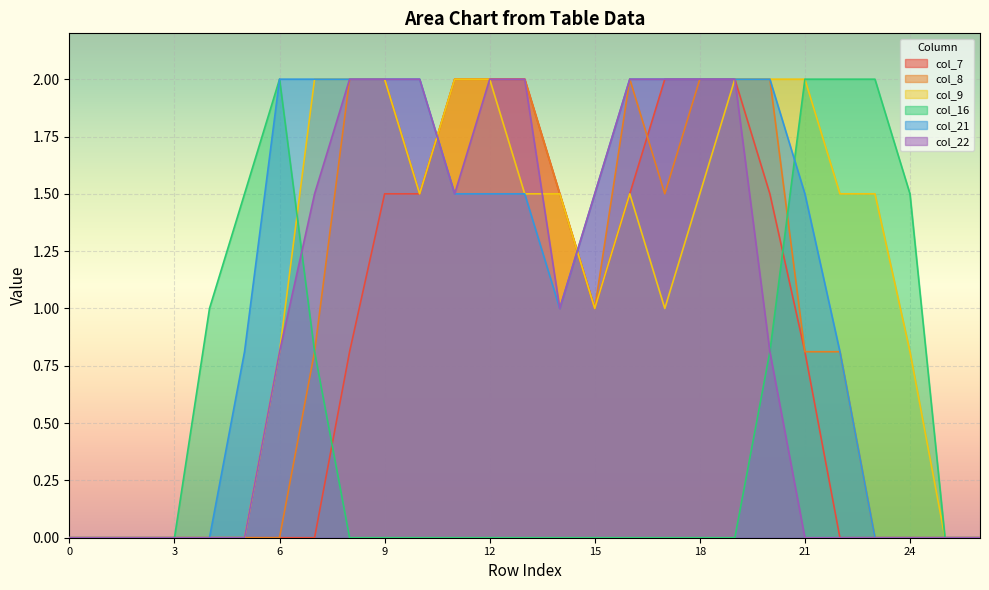

What is the difference between the maximum and minimum values in the col_22 series?

2.0